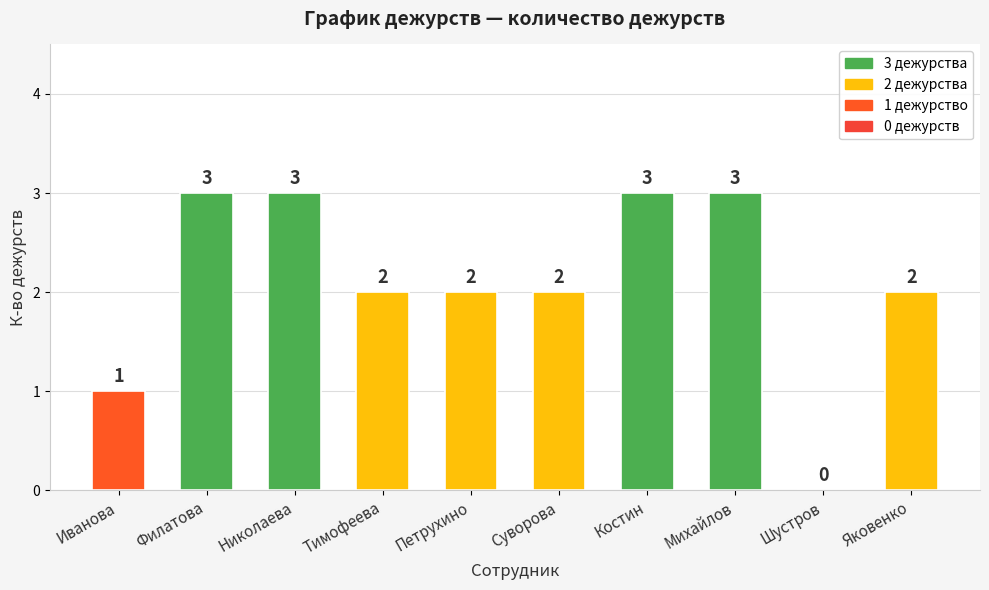

What is the ratio of the value at Михайлов to the value at Петрухино?

1.5